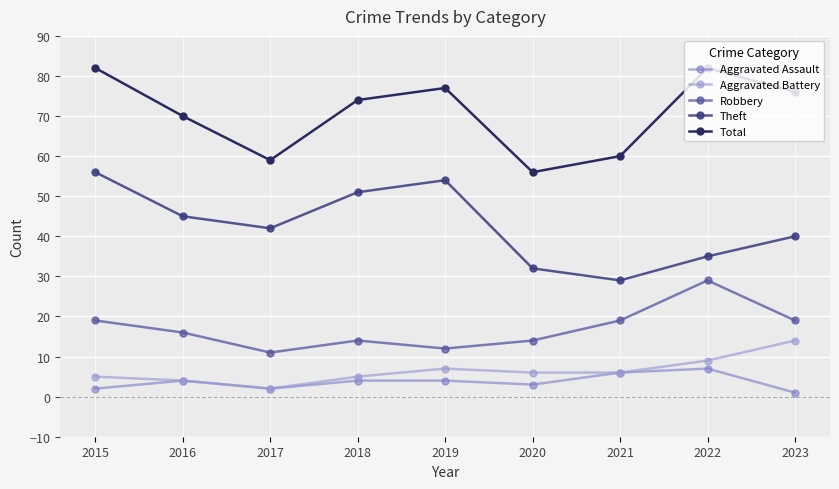

Is it true that Aggravated Assault equals 6 at 2021?

True